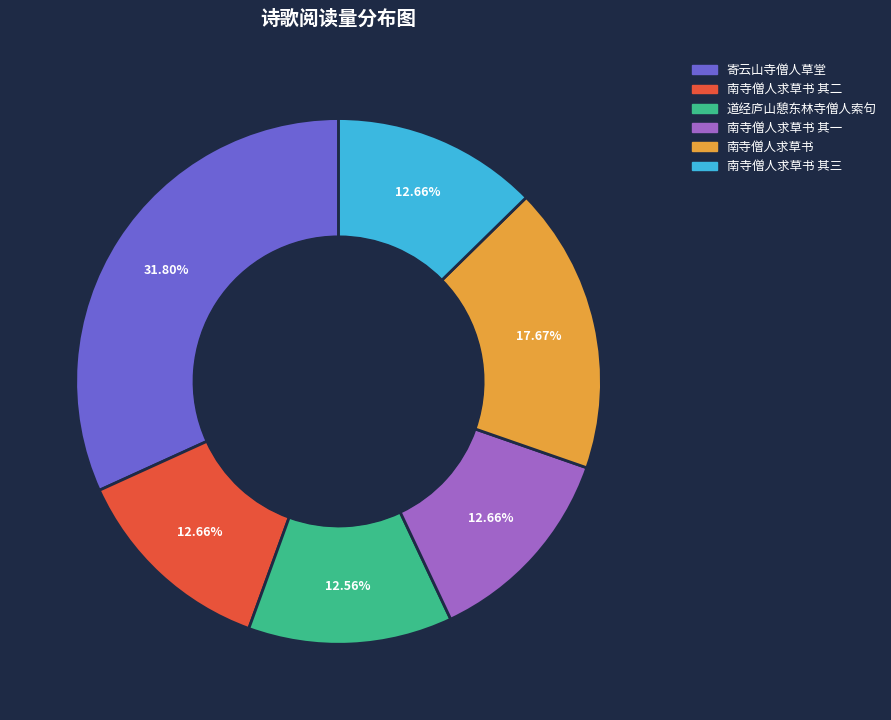

Count the number of slices in the pie.

6